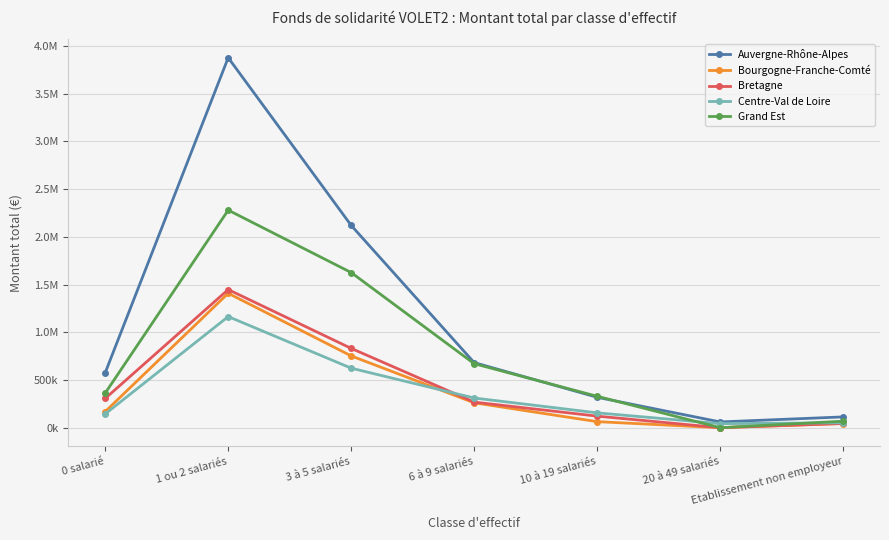

What is the label of the 6th point from the right?

1 ou 2 salariés